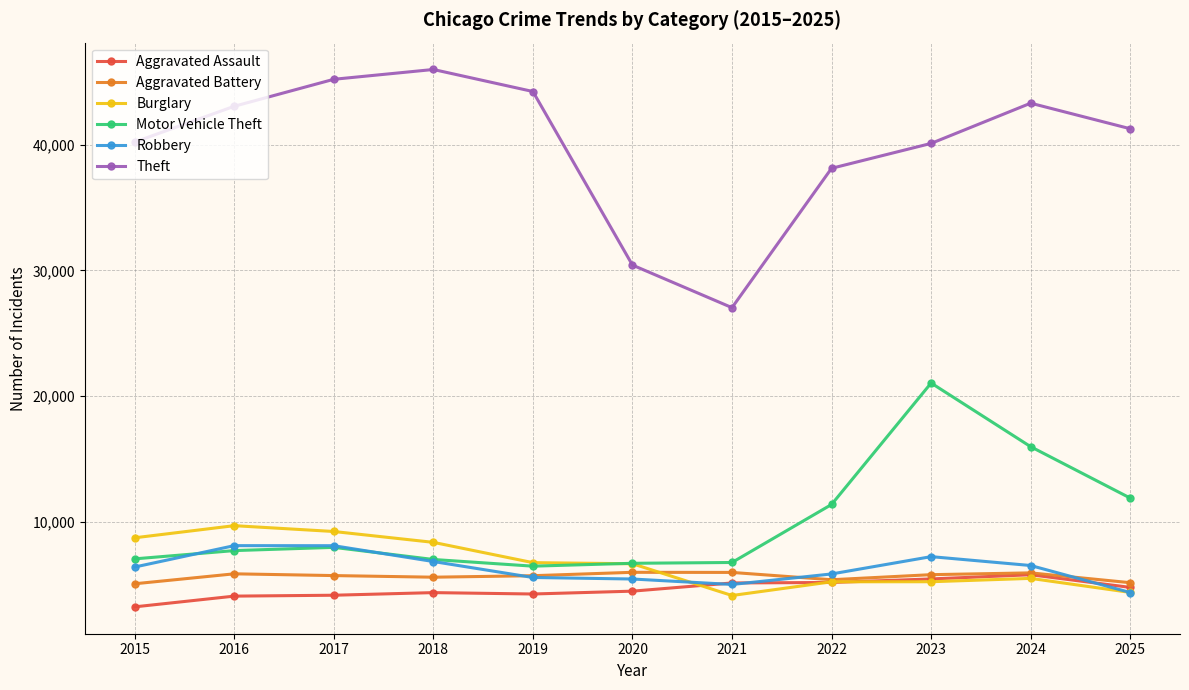

In Theft, how many points are higher than both neighbors (excluding endpoints)?

2